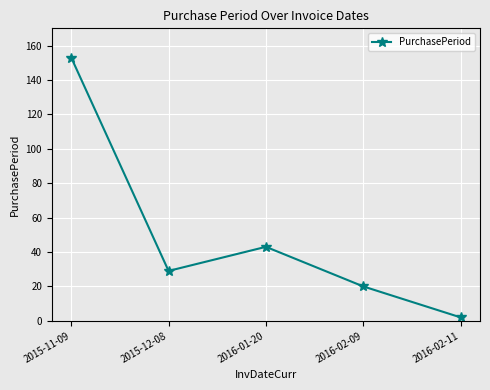

What position from the right is 2015-11-09?

5